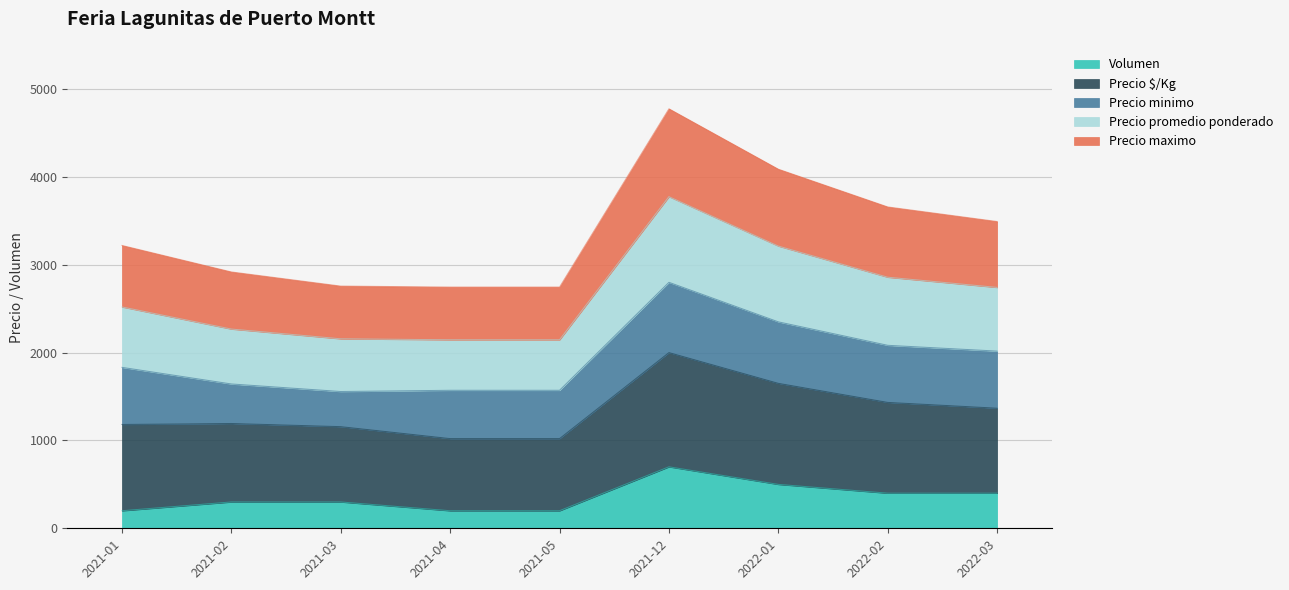

What is the minimum value for Volumen?

200.0